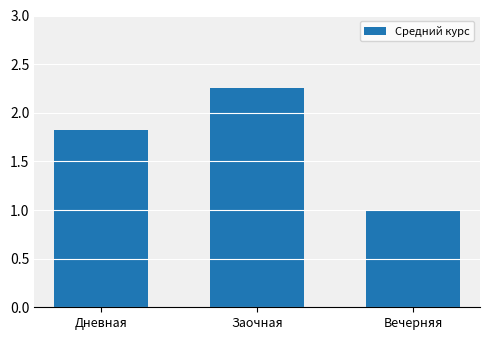

What is the sum of all values?

5.1